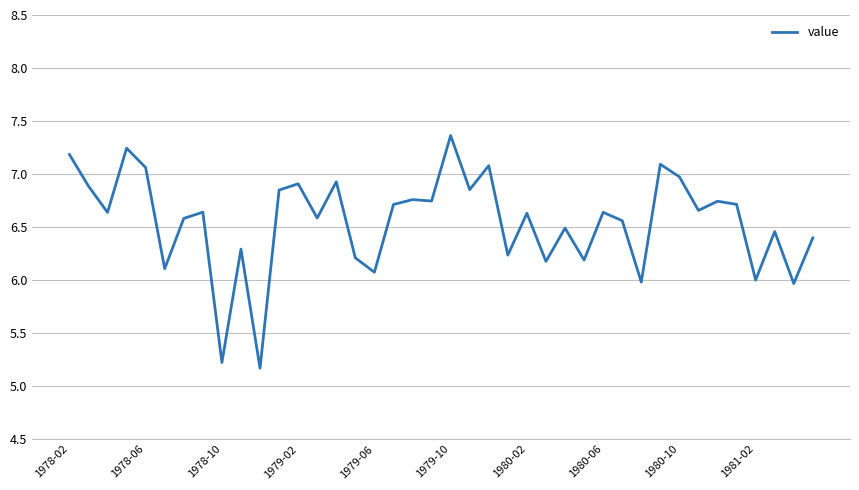

What is the minimum value shown in the chart?

5.2